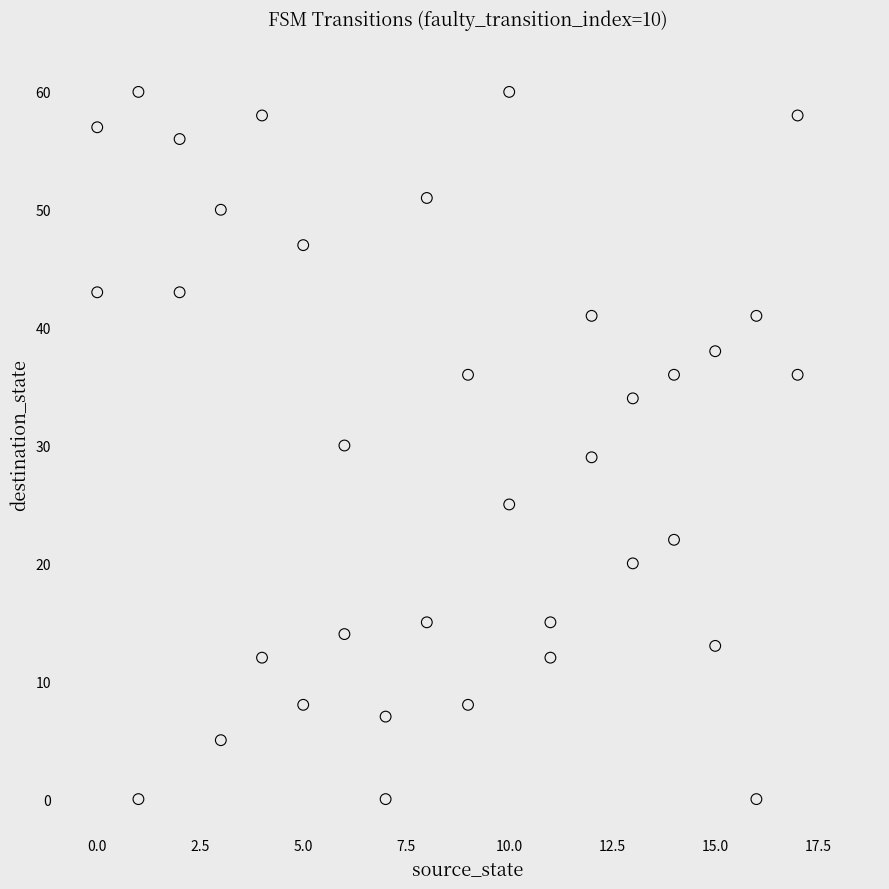

What is the range of Y values (max minus min)?

60